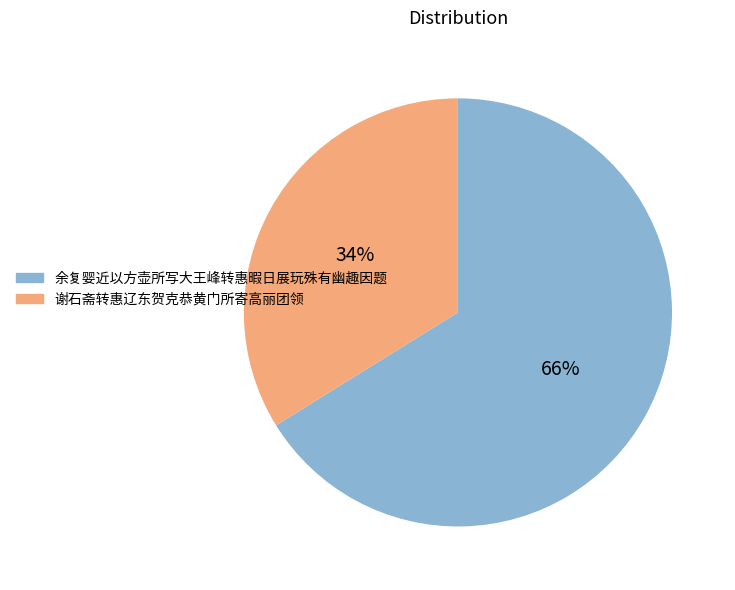

Do 谢石斋转惠辽东贺克恭黄门所寄高丽团领 and 余复婴近以方壶所写大王峰转惠暇日展玩殊有幽趣因题 together represent more than half of the pie?

Yes